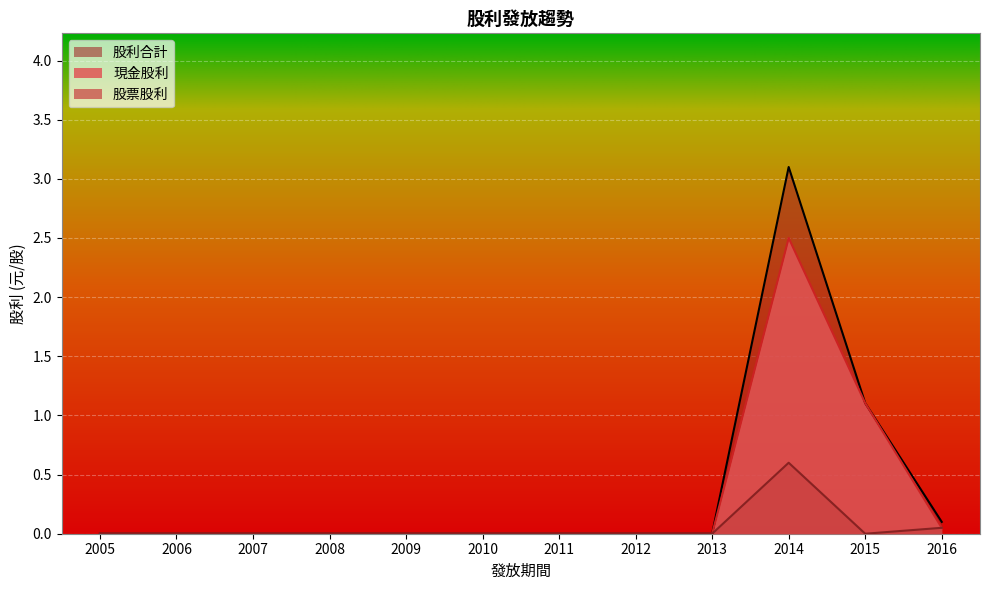

The 股利合計 series shows 0.2 at 2016. True or false?

False